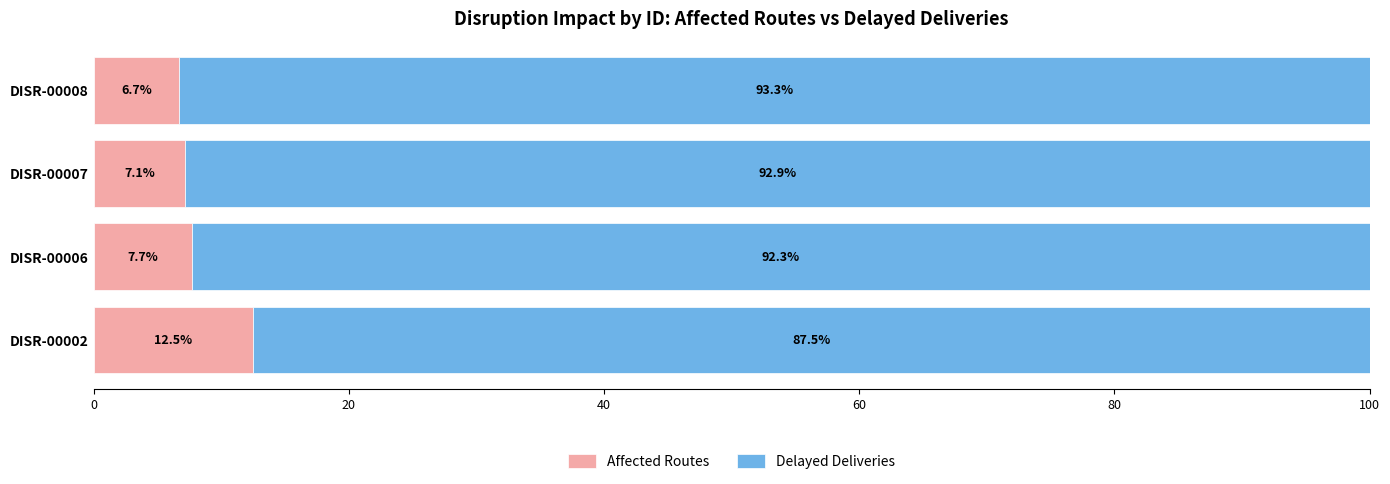

What is the total value across all series at DISR-00007?

100.0